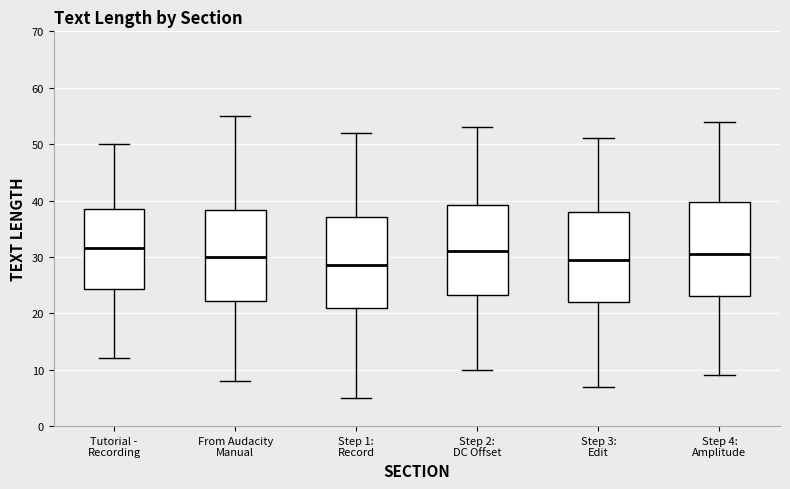

Reading left to right, transcribe this box plot: for each box, give where its median line is, the range the box spans, and where its two whiskers end, as read against the y-axis. The values are not printed on the chart, so give them approximately, as read against the axis.

Tutorial - Recording: median 32, box 24 to 39, whiskers 12 to 50
From Audacity Manual: median 30, box 22 to 38, whiskers 8 to 55
Step 1: Record: median 29, box 21 to 37, whiskers 5 to 52
Step 2: DC Offset: median 31, box 23 to 39, whiskers 10 to 53
Step 3: Edit: median 30, box 22 to 38, whiskers 7 to 51
Step 4: Amplitude: median 31, box 23 to 40, whiskers 9 to 54